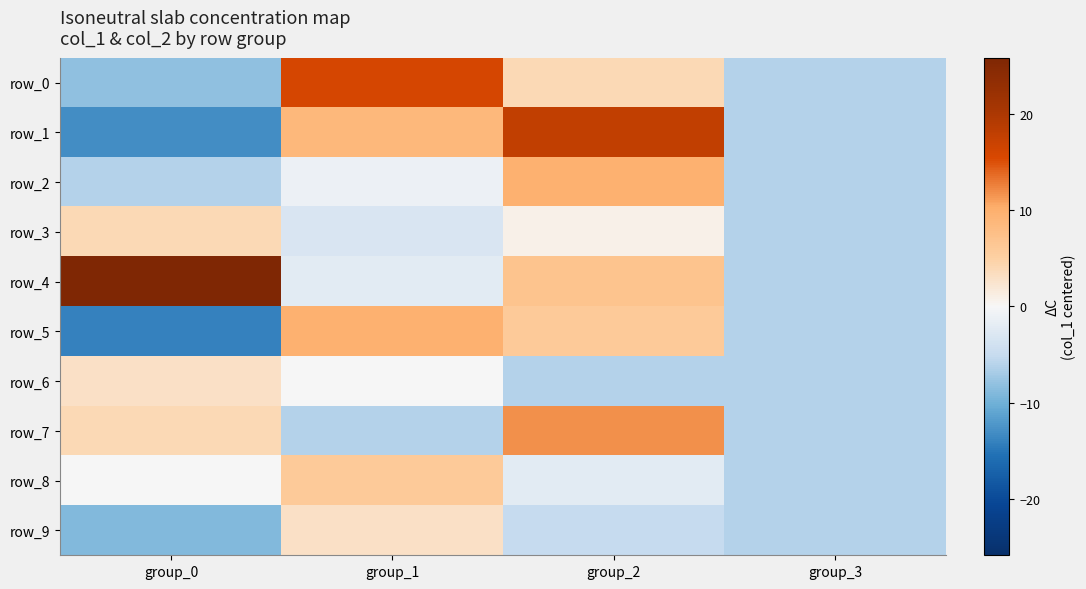

What is the difference between the second highest and second lowest values in the row_9 series?

1.0